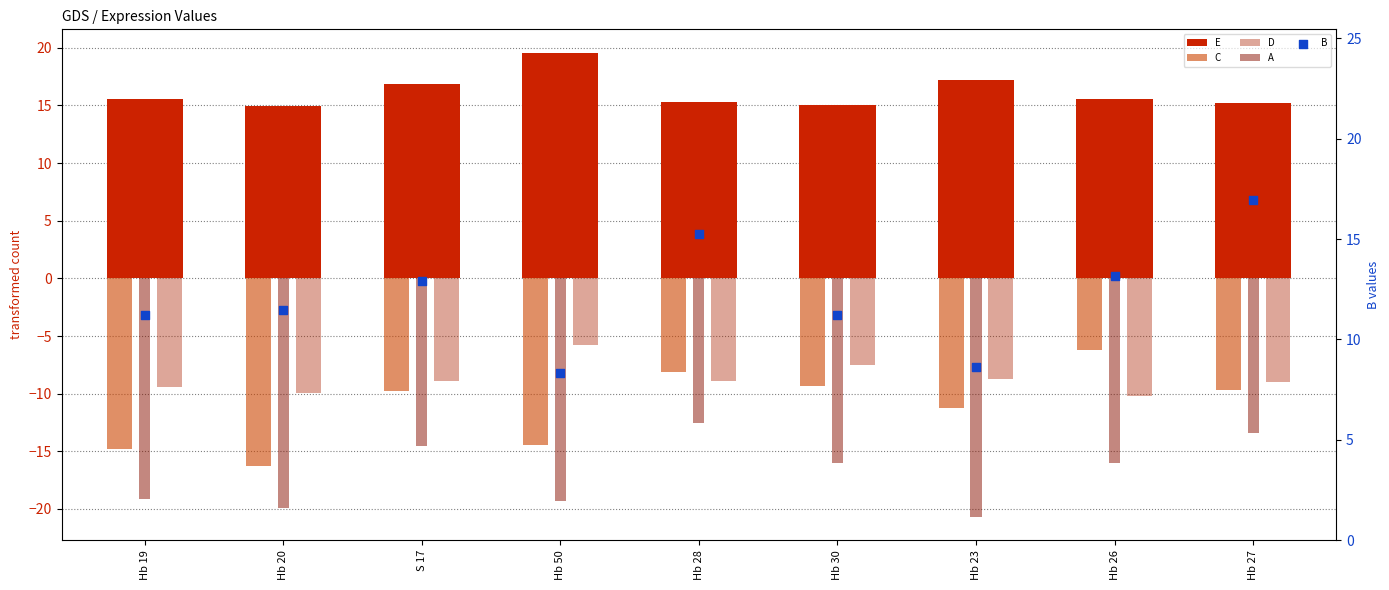

Which series contains the highest Y value?

E